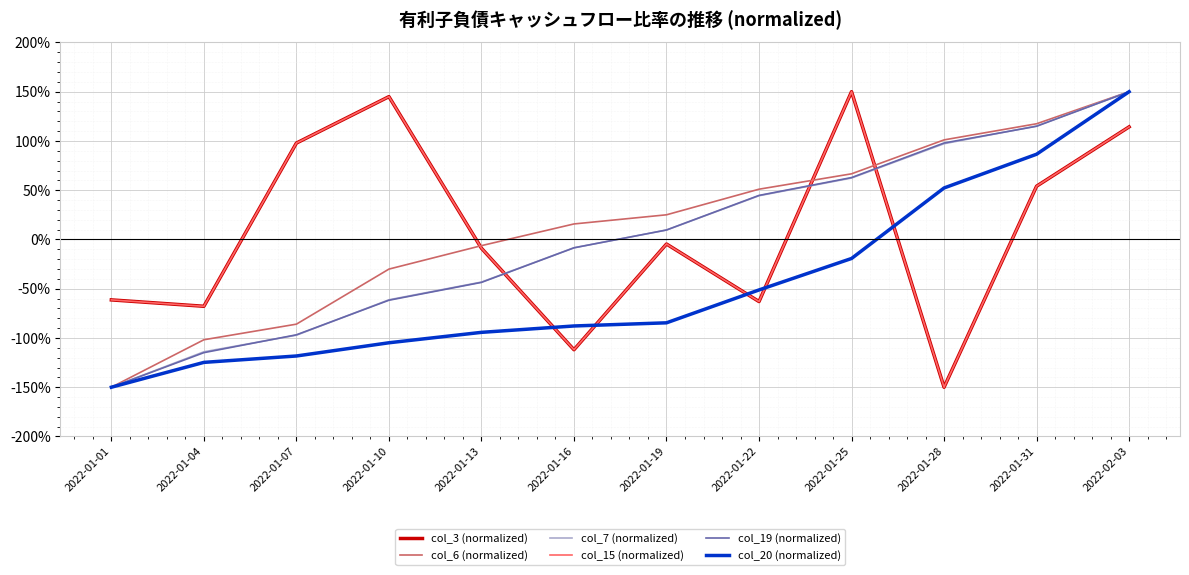

Does the chart display data point markers on the line(s)?

No